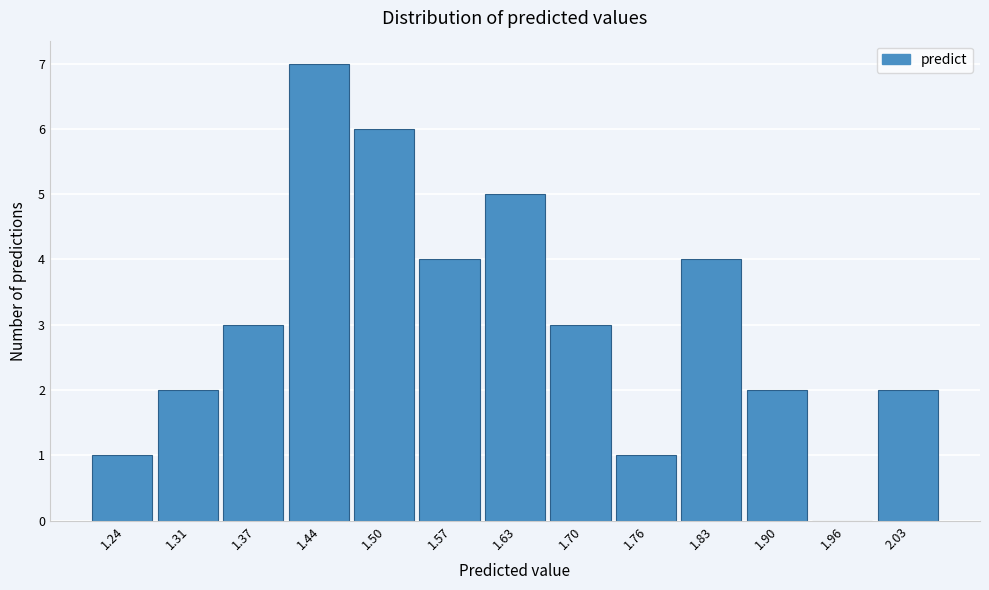

Reading left to right, list all the values displayed in this chart.

1.24=1	1.31=2	1.37=3	1.44=7	1.50=6	1.57=4	1.63=5	1.70=3	1.76=1	1.83=4	1.90=2	1.96=0	2.03=2